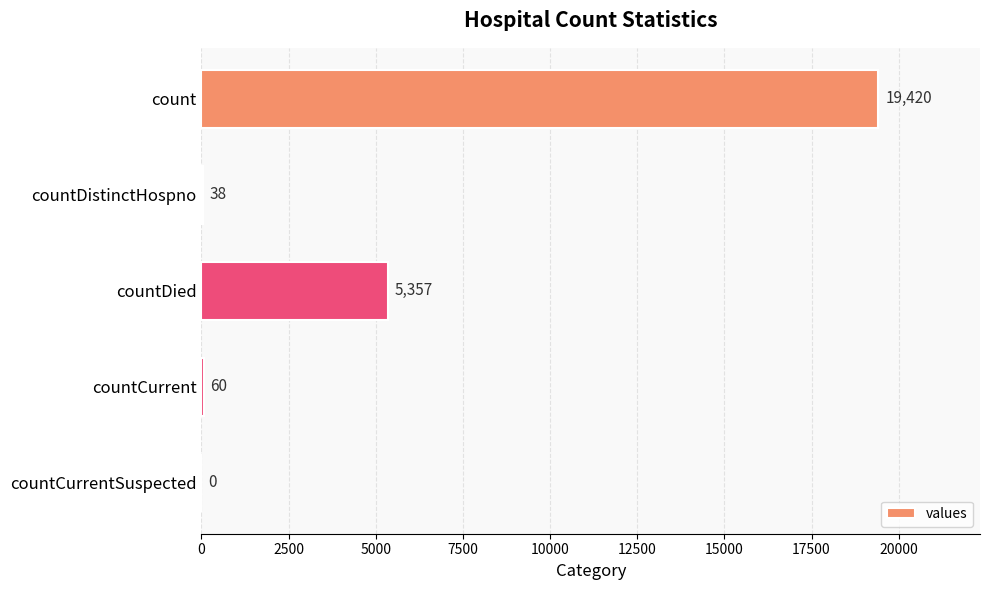

Reading bottom to top, what are all the values shown in this chart?

countCurrentSuspected=0	countCurrent=60	countDied=5357	countDistinctHospno=38	count=19420